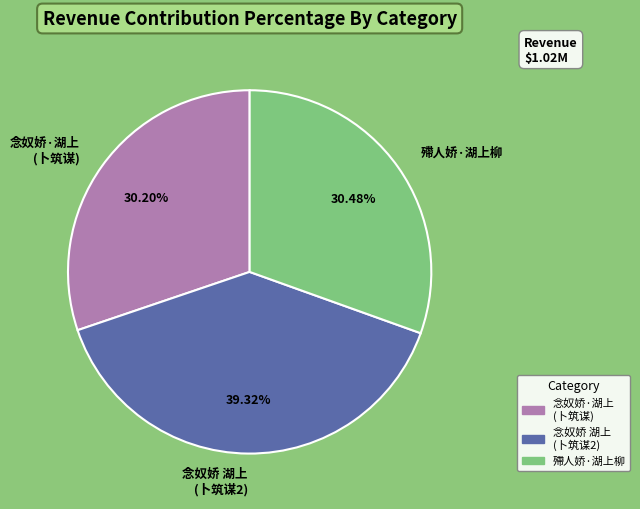

Do 念奴娇·湖上 (卜筑谋) and 念奴娇 湖上 (卜筑谋2) together represent more than half of the pie?

Yes